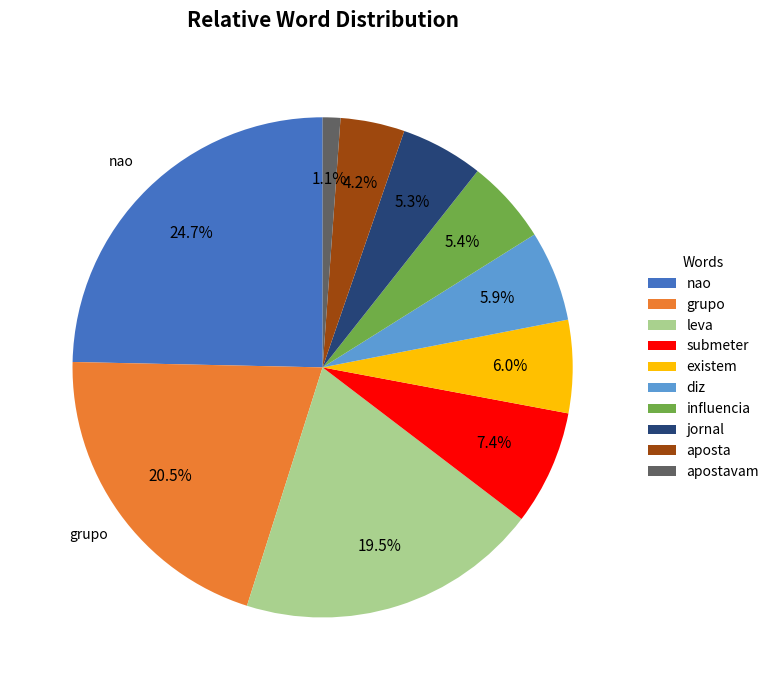

Is there a majority slice in this chart?

No